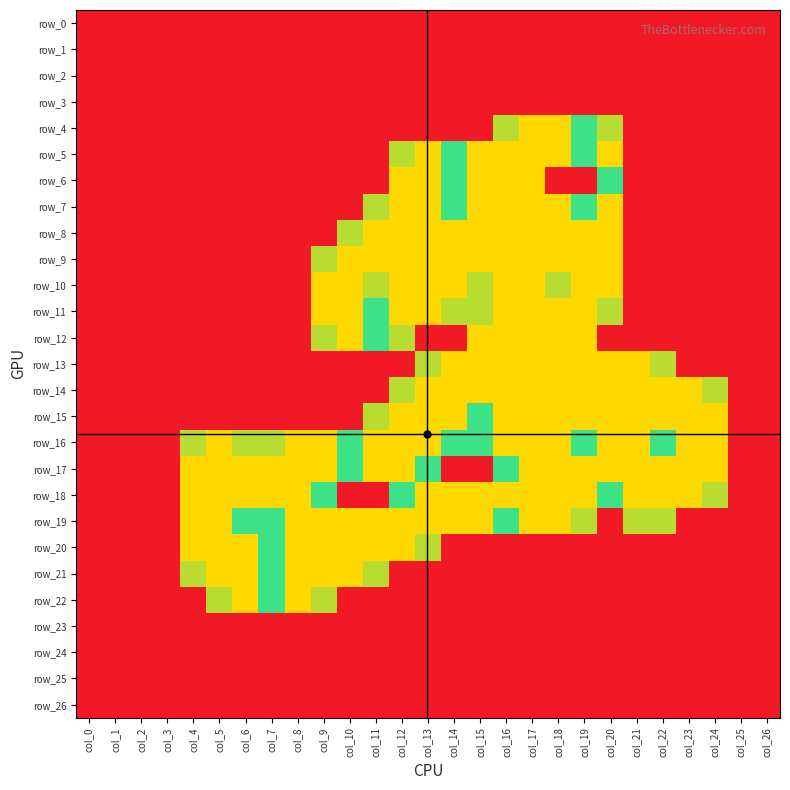

True or false: row_25 has a value of 0.0 at col_24.

True